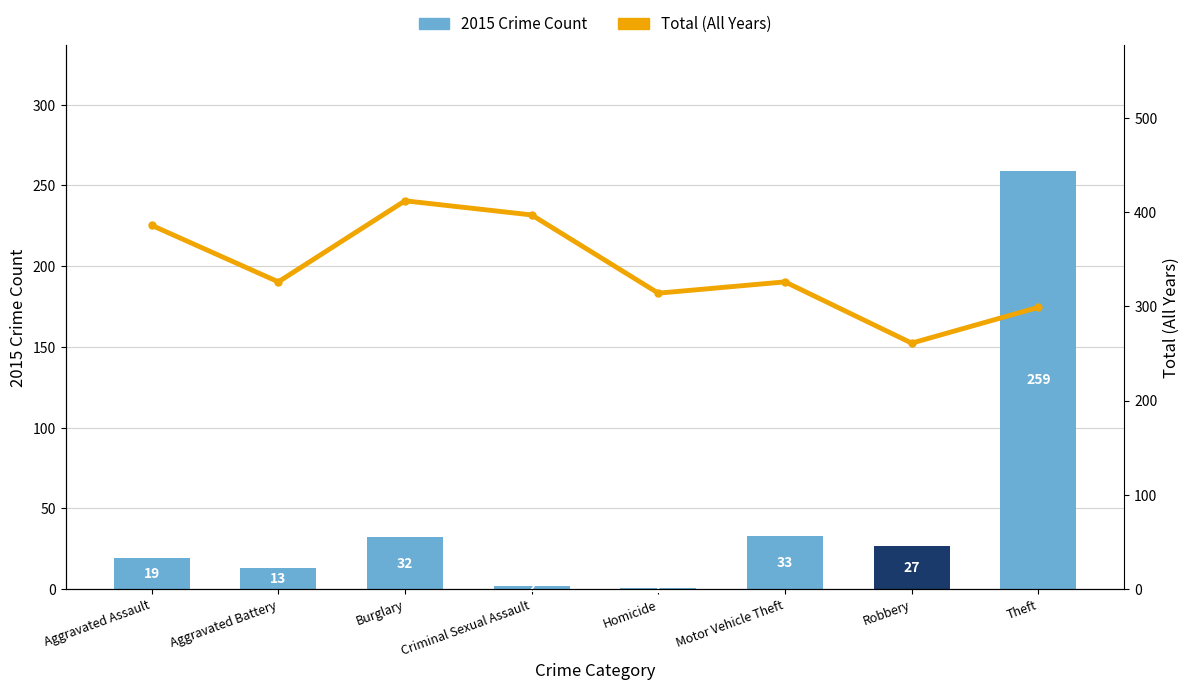

Which series has the largest total across all categories?

Total (All Years)